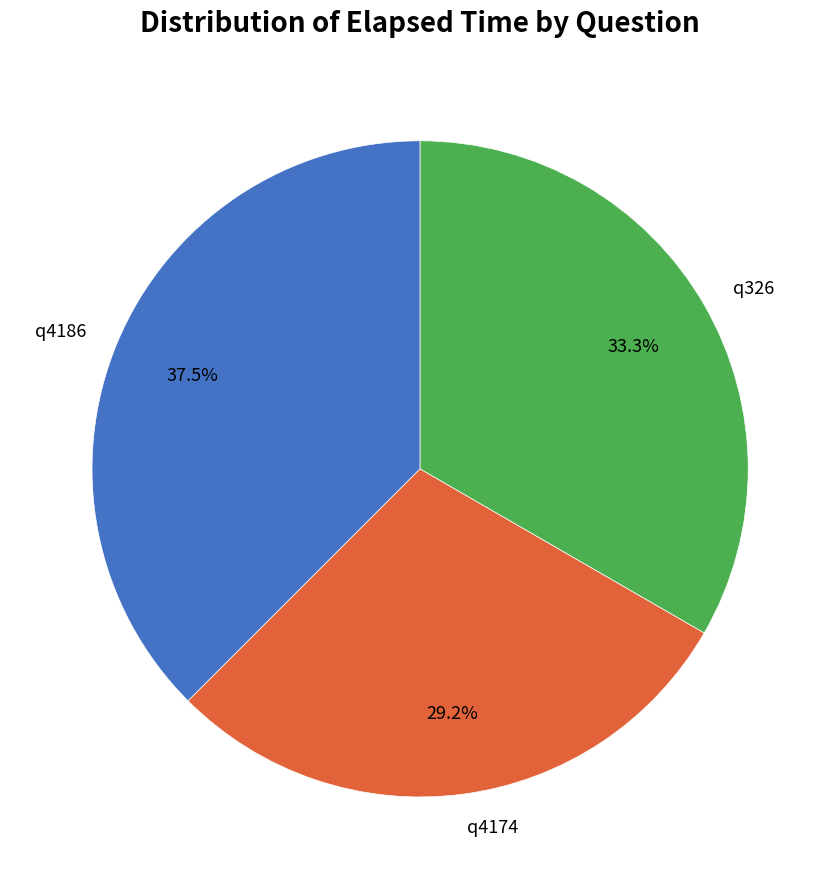

Is it true that q326 is 43% of the pie?

False